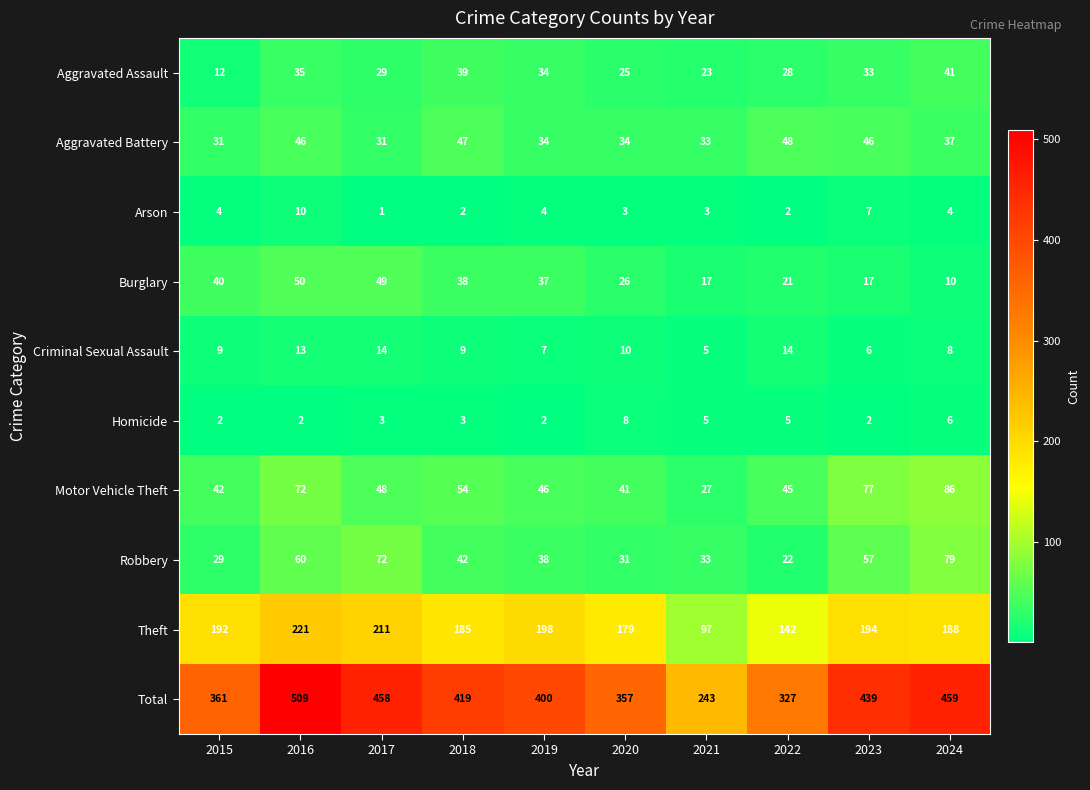

Where does the Burglary series first go above 37?

2015